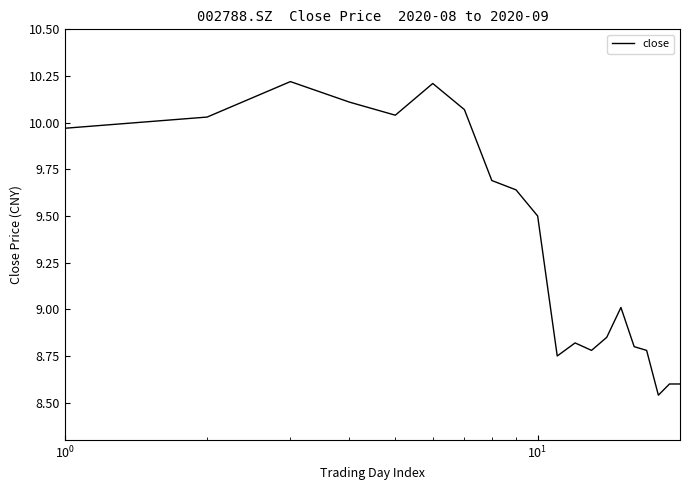

What is the greatest value displayed?

10.2